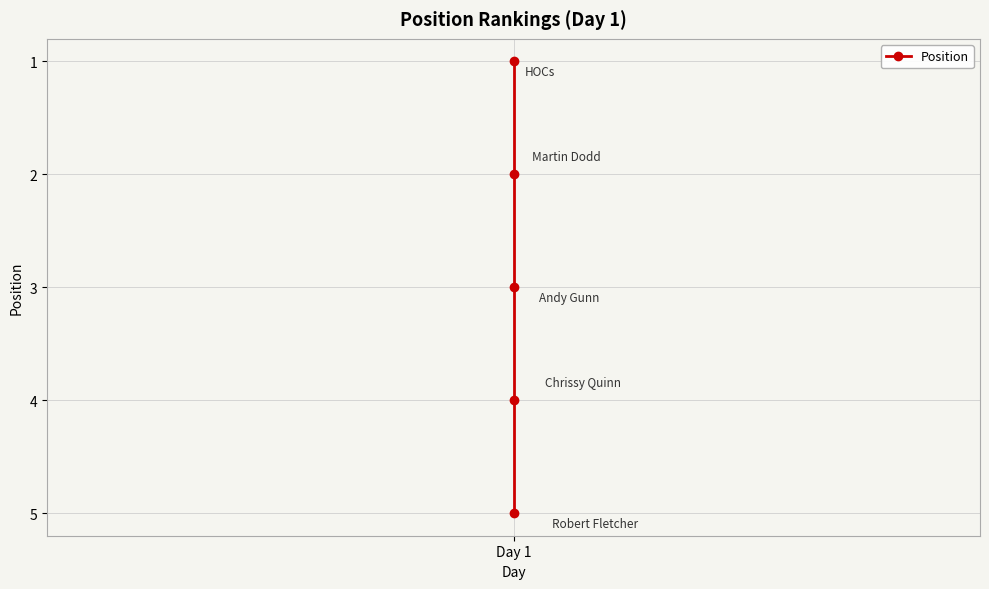

How many lines are shown in the chart?

1